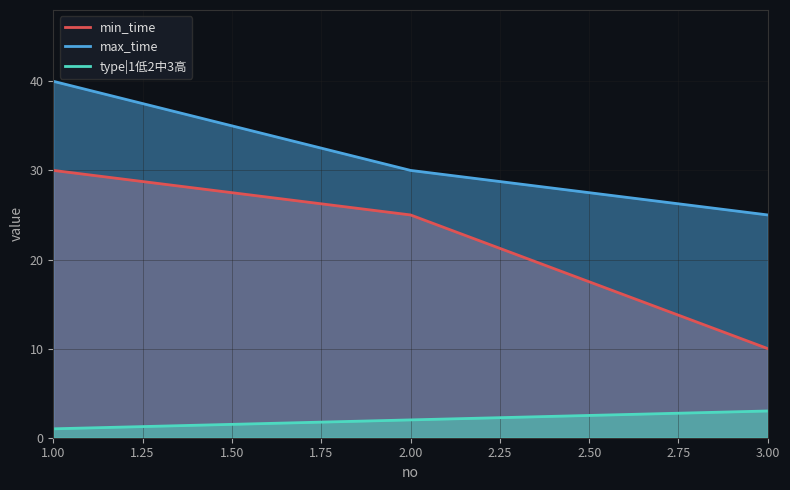

What is the value of the max_time point at the 3rd from the left?

25